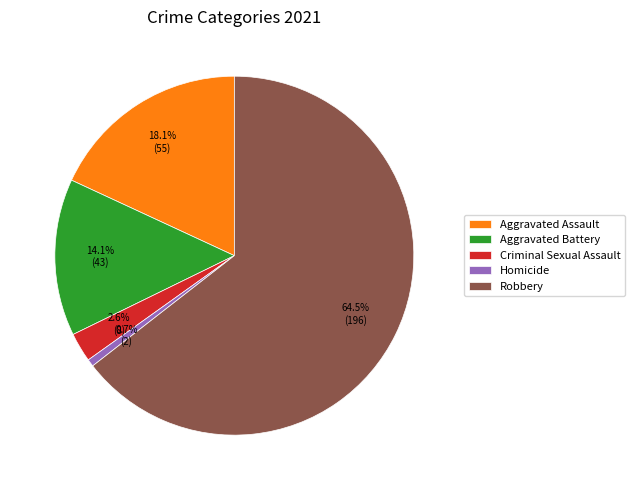

What percentage do Criminal Sexual Assault and Homicide together represent?

3.3%